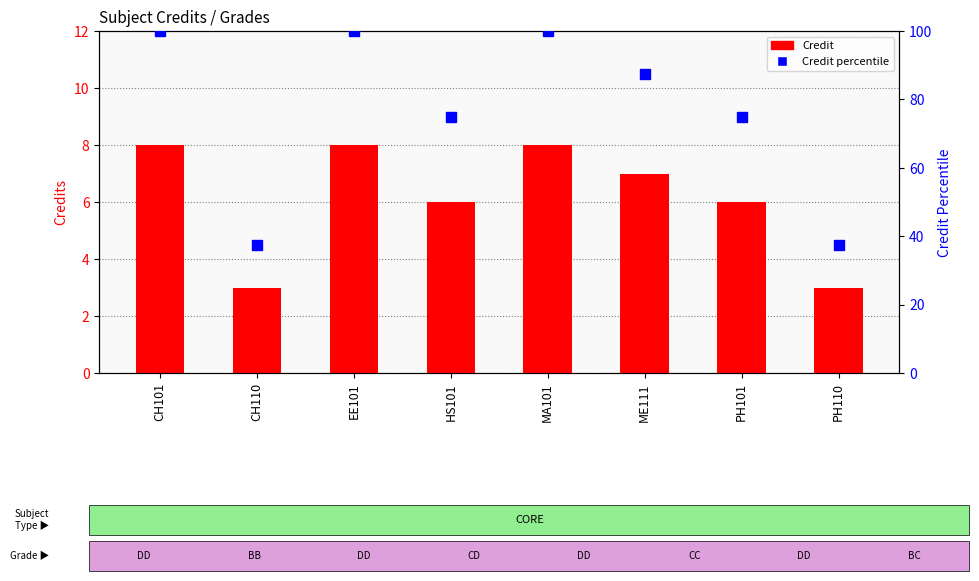

Is the value of Credit at PH101 greater than the value of Credit percentile at CH101?

No